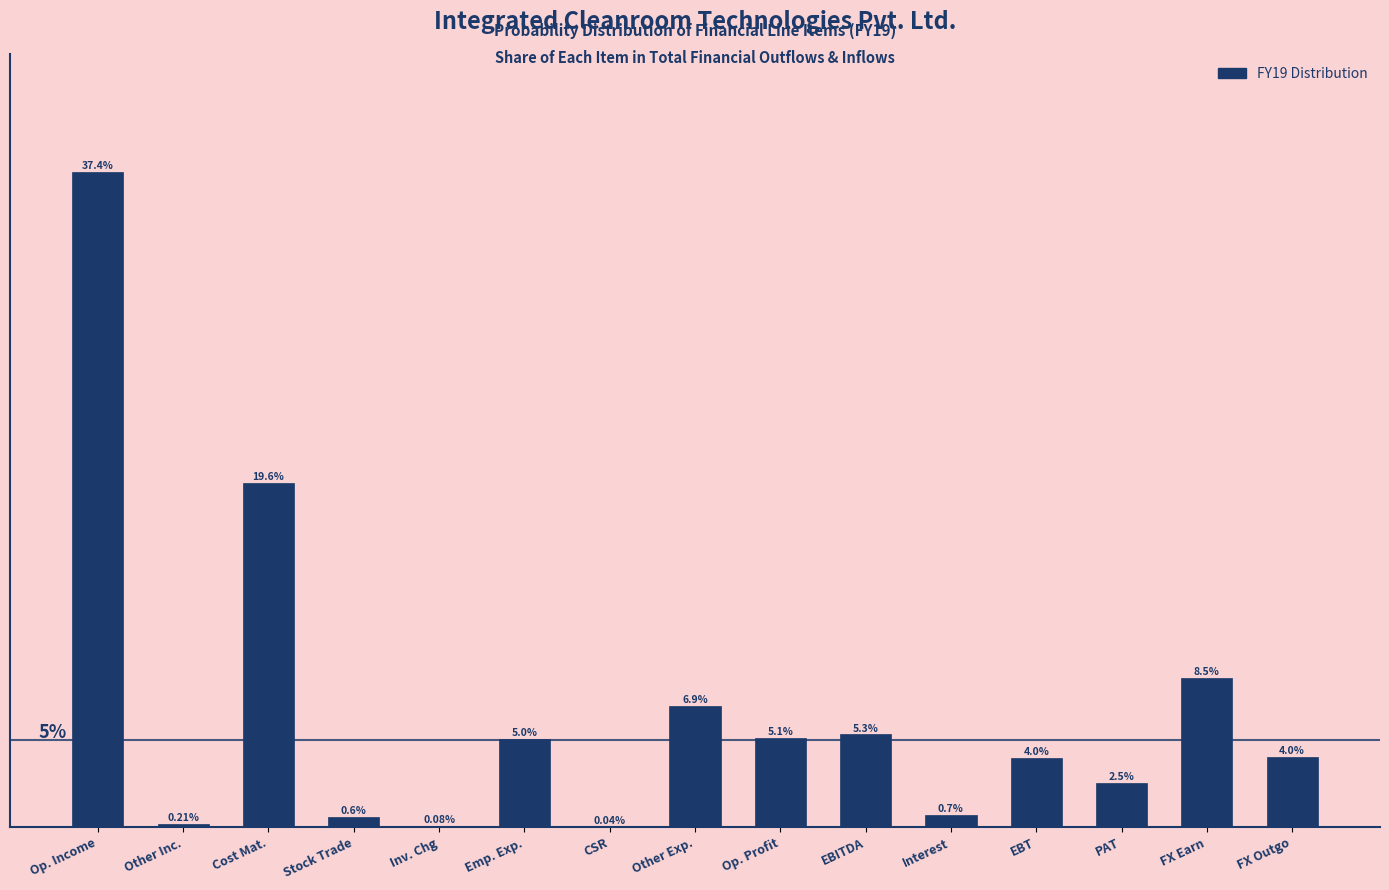

Which label corresponds to the largest value in the chart?

Op. Income